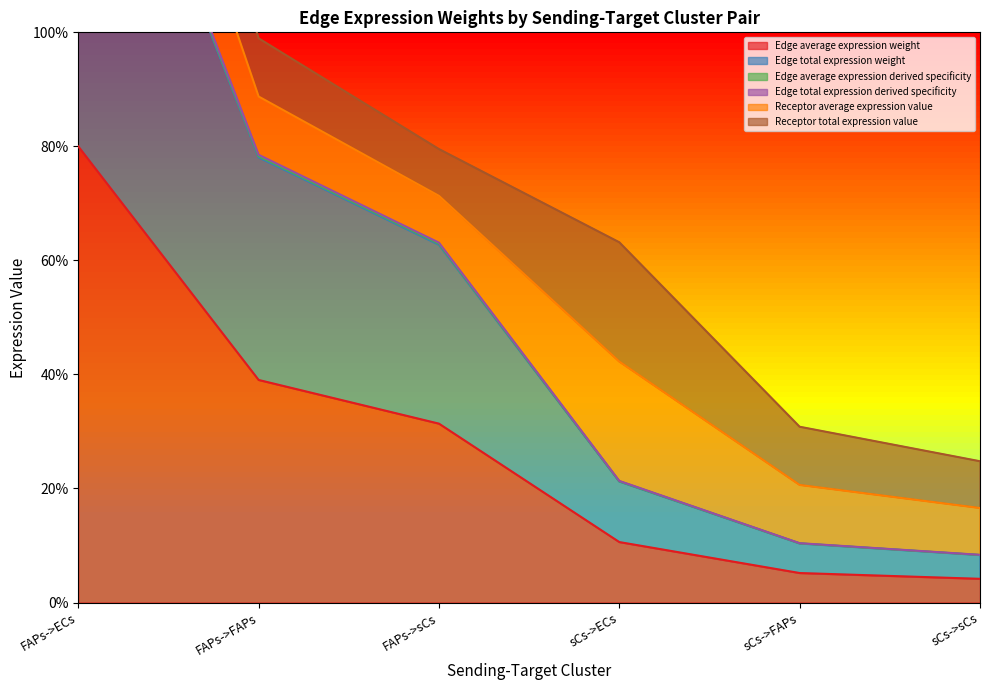

The value of Edge average expression weight at FAPs->ECs is 133.6. True or false?

False